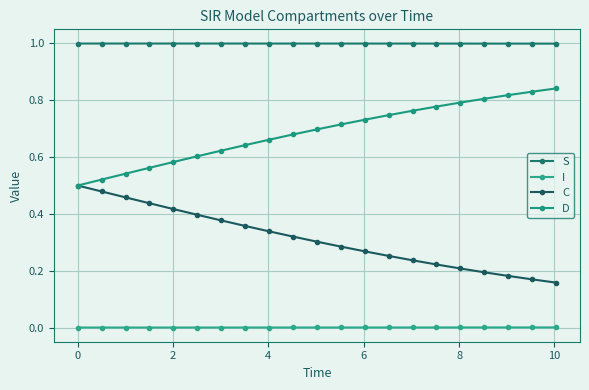

How many distinct data groups are displayed?

4